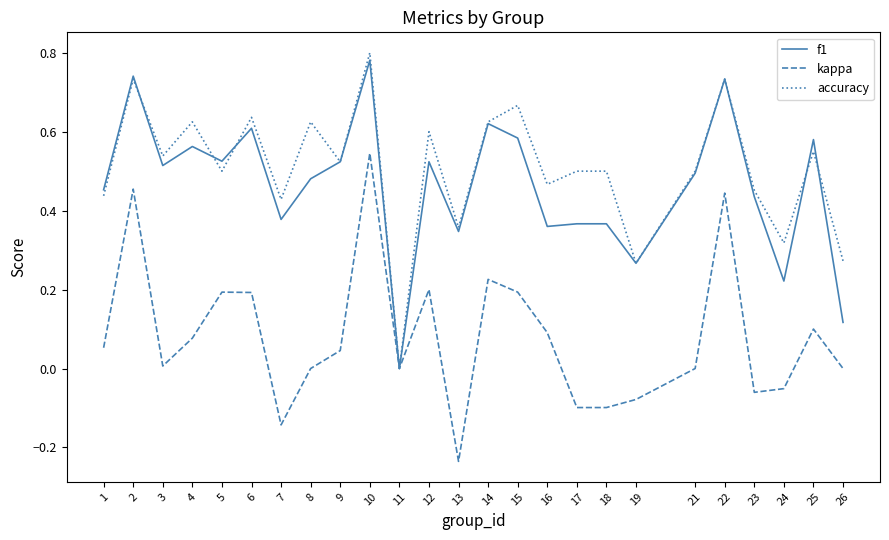

Is it true that kappa equals 0.5 at 10?

True